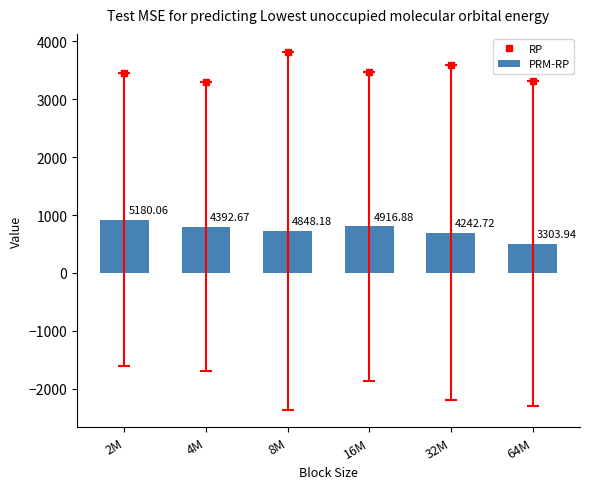

At 16M, list the series in order from smallest to largest.

PRM-RP, RP